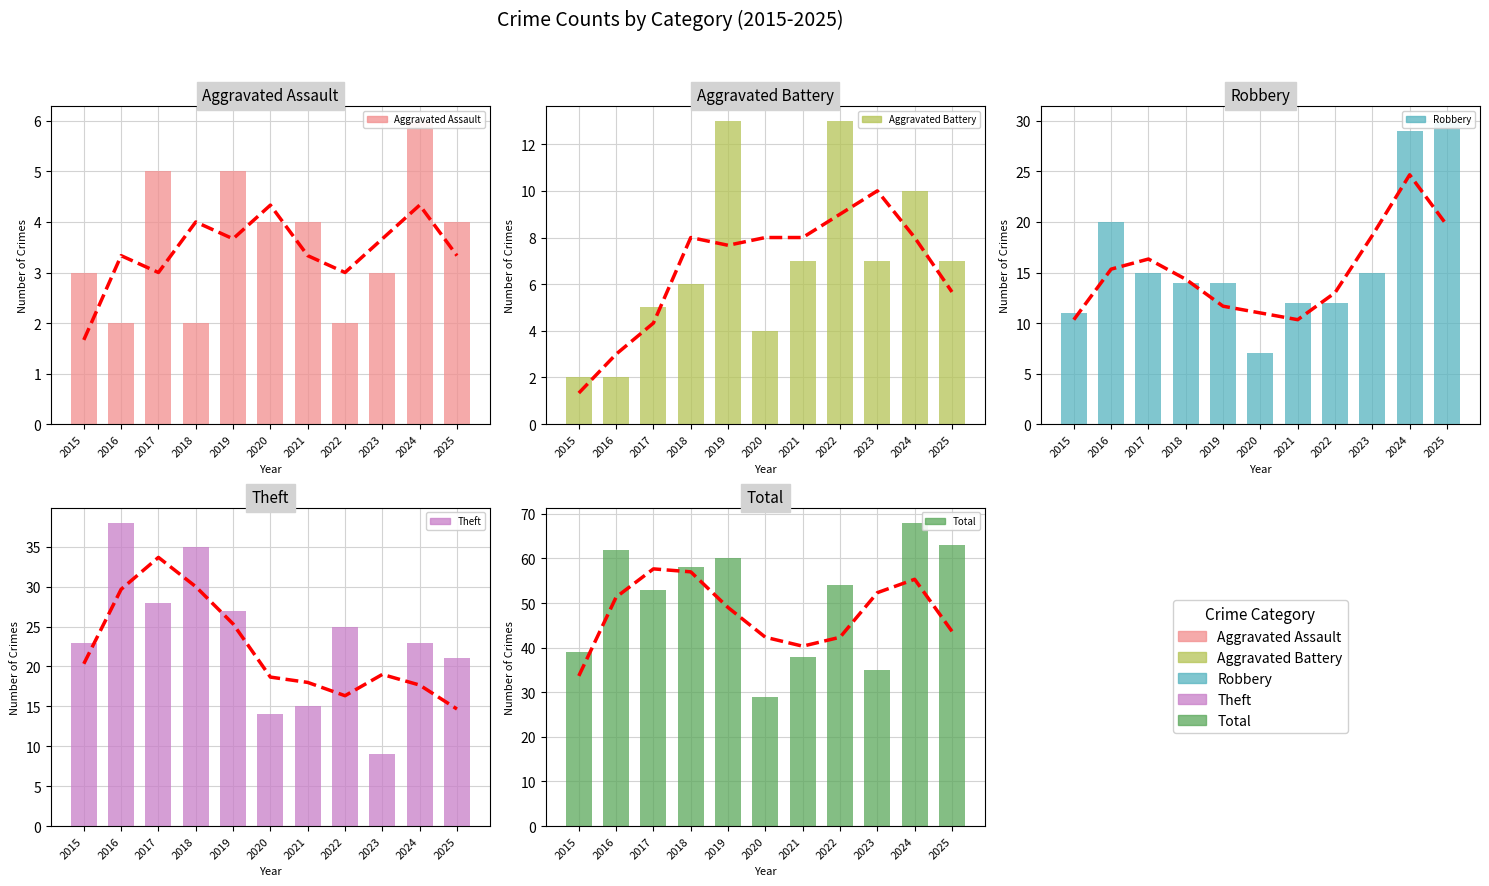

What is the difference between the second highest and minimum values in the Robbery series?

22